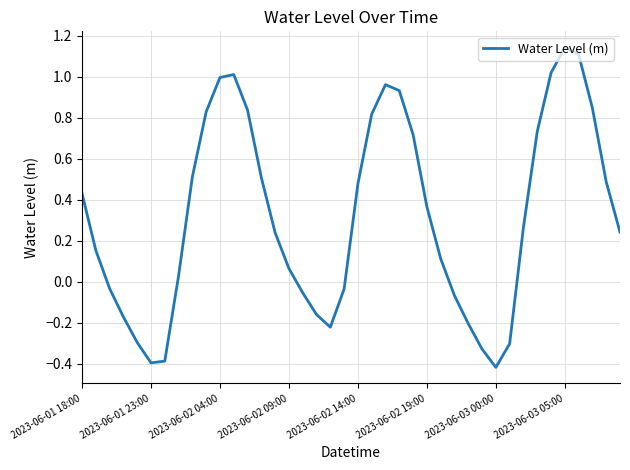

How many categories are shown in the chart?

40